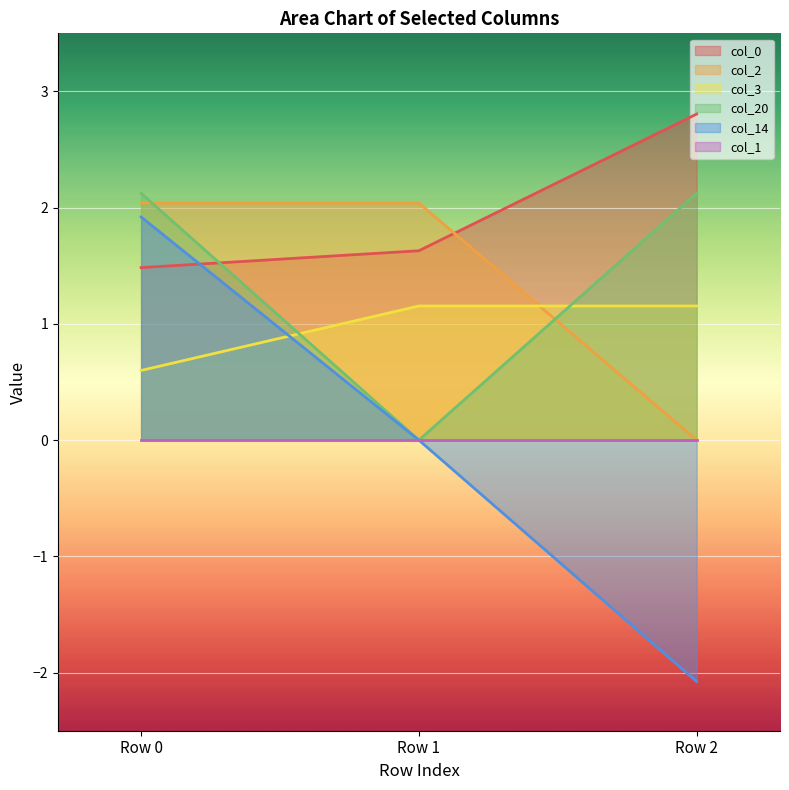

What is the difference between the col_2 values at Row 0 and Row 2?

2.0